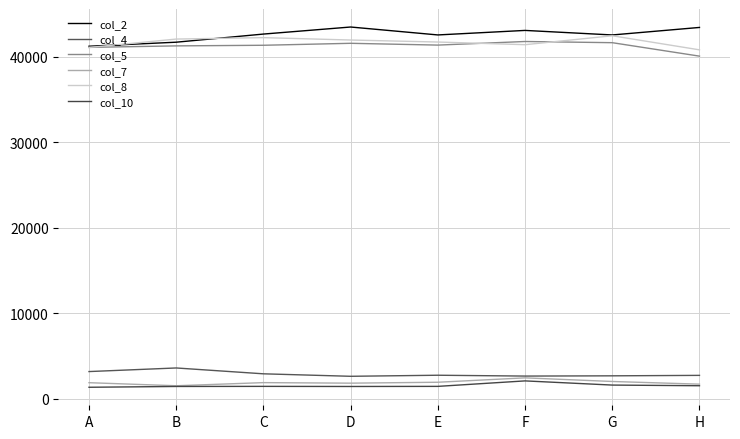

What is the value of the col_10 point at the 6th from the left?

2098